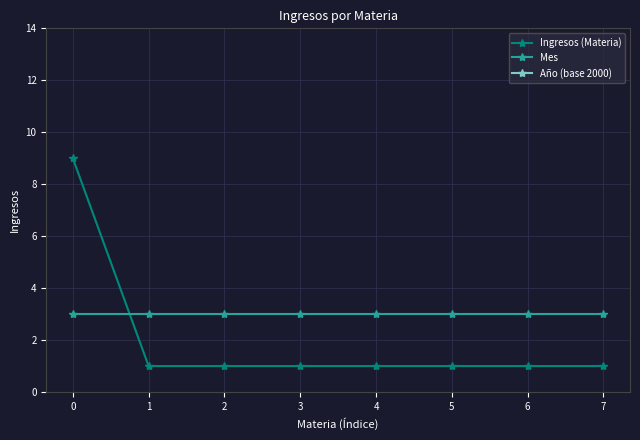

What is the minimum value shown in the chart?

1